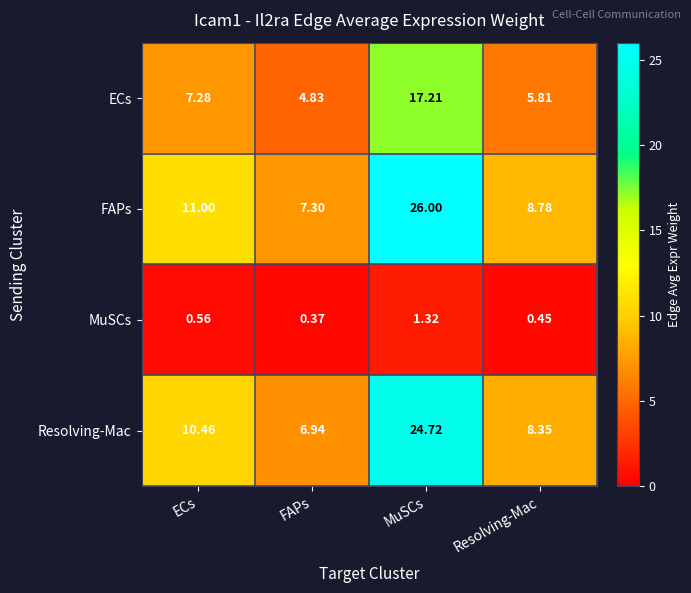

Which series has the largest total across all categories?

FAPs